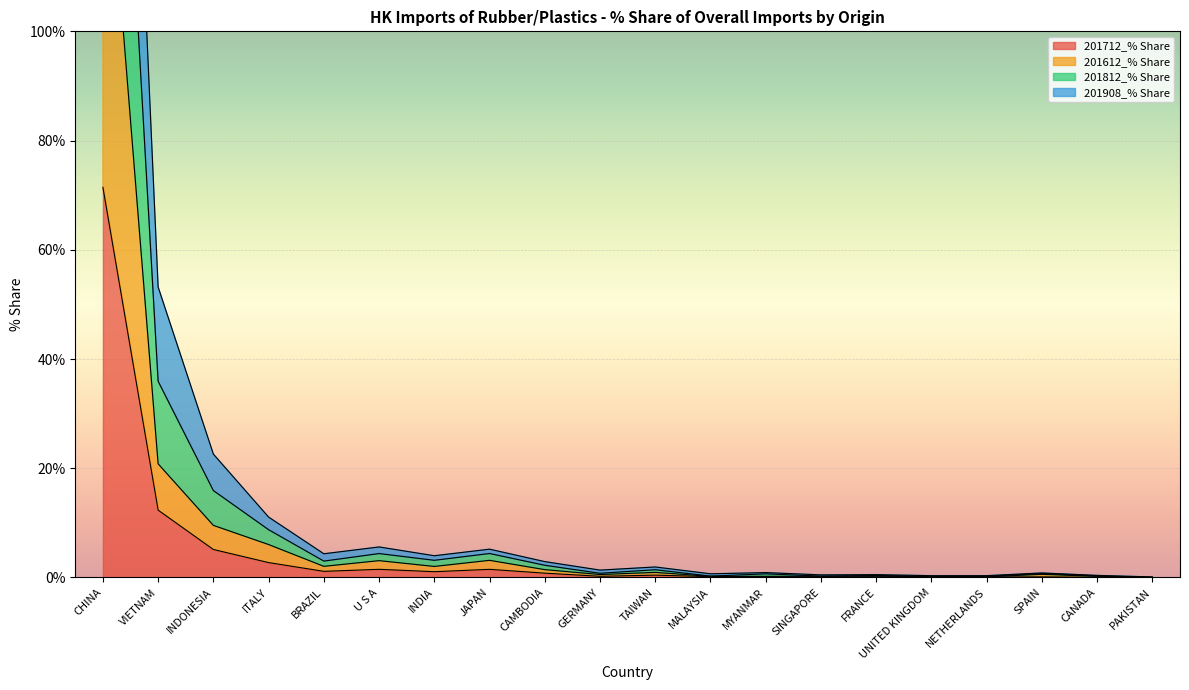

What position from the right is SPAIN?

3